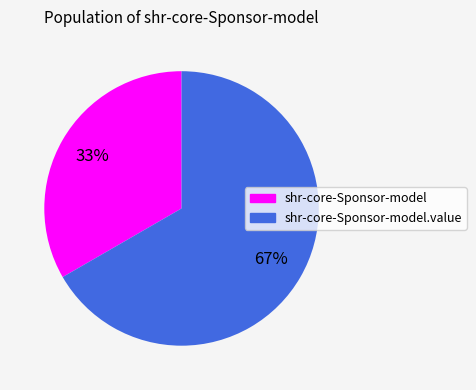

Is there any slice that represents more than half of the pie?

Yes